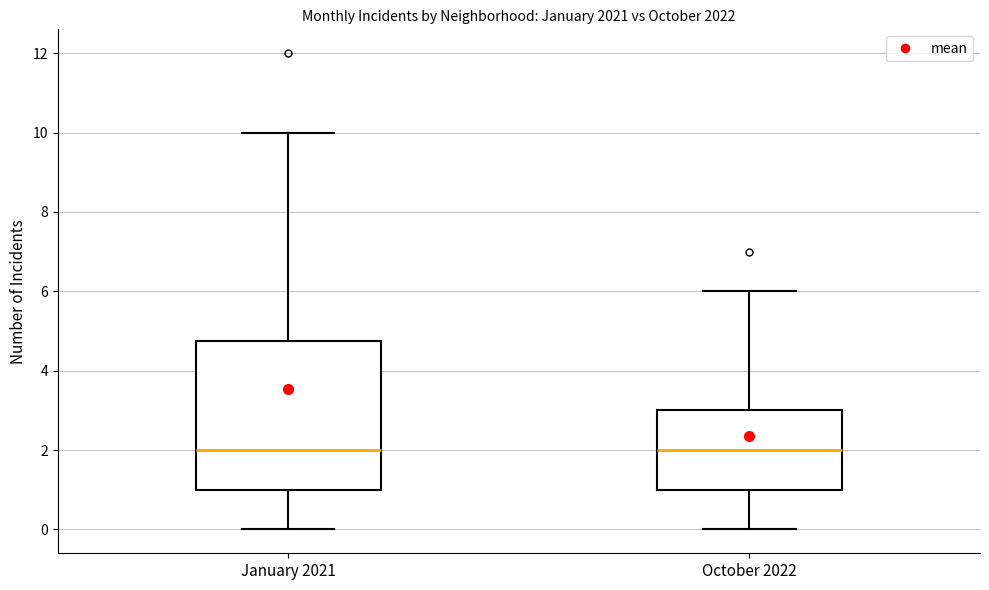

Comparing the boxes themselves (not the whiskers), which one is the tallest?

January 2021